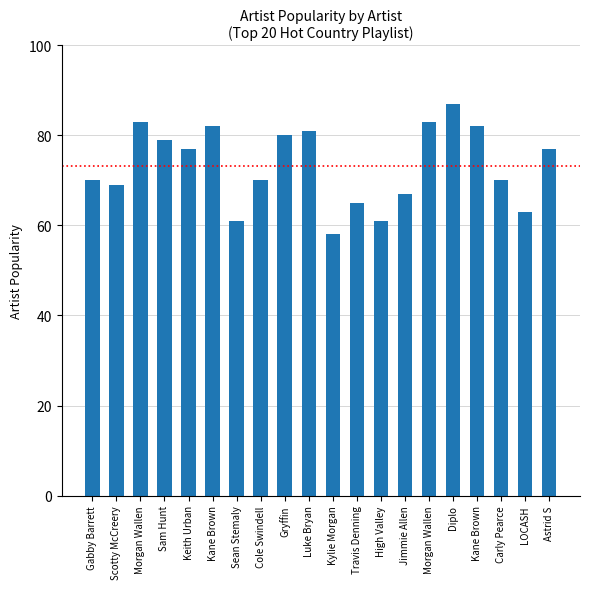

How many values are below 77?

10